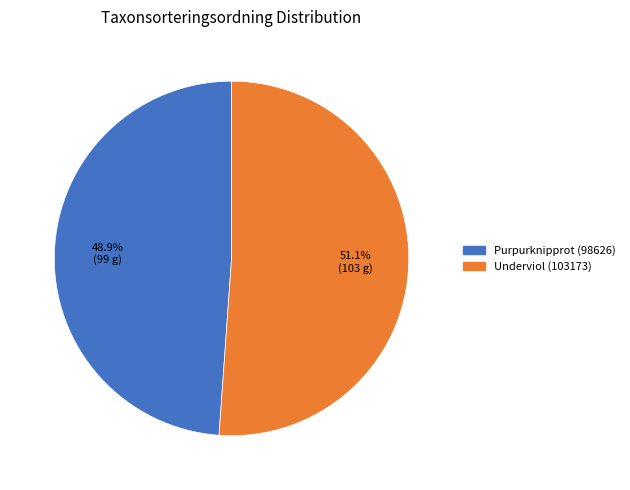

True or false: Purpurknipprot (98626) accounts for 62% of the total.

False